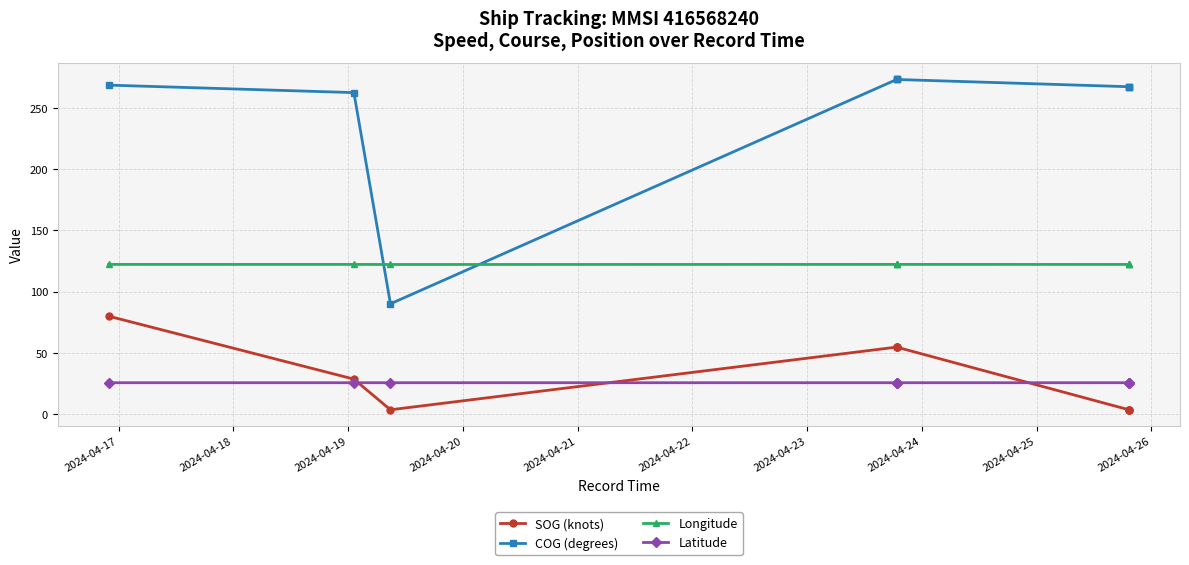

How many lines are shown in the chart?

4